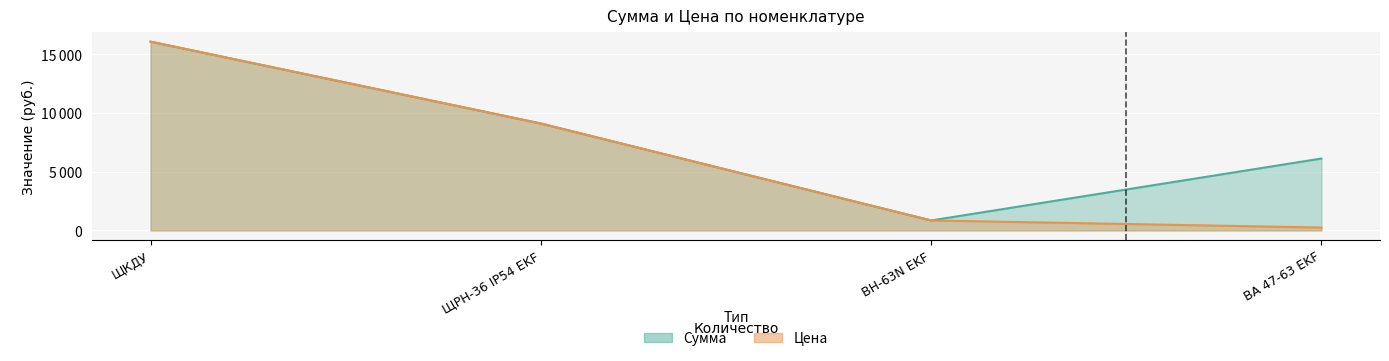

What is the approximate value of Сумма at ЩРН-36 IP54 EKF?

9106.5